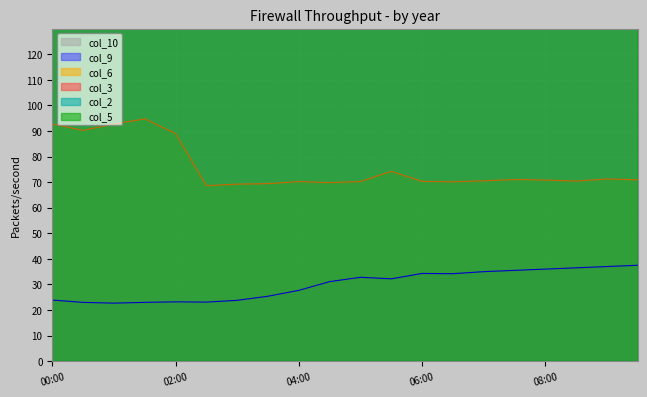

How many lines are shown in the chart?

5